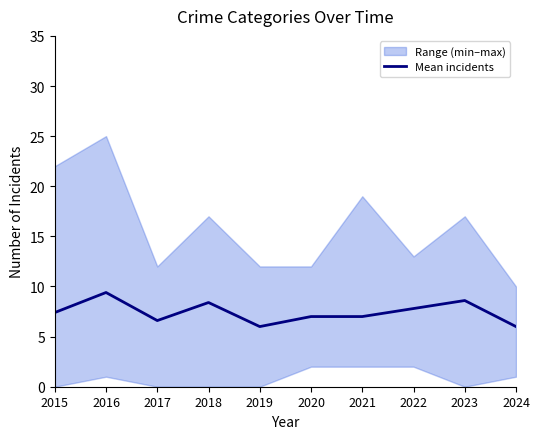

What is the maximum value shown in the chart?

9.4